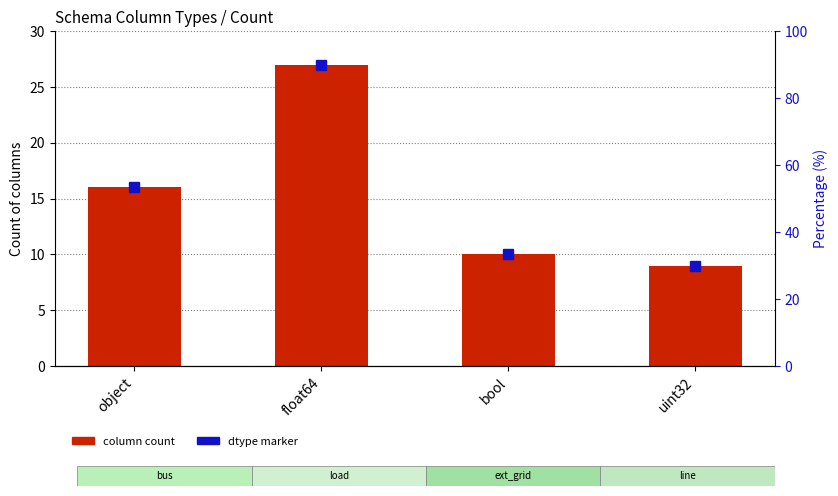

What is the sum of the values at bool and object?

26